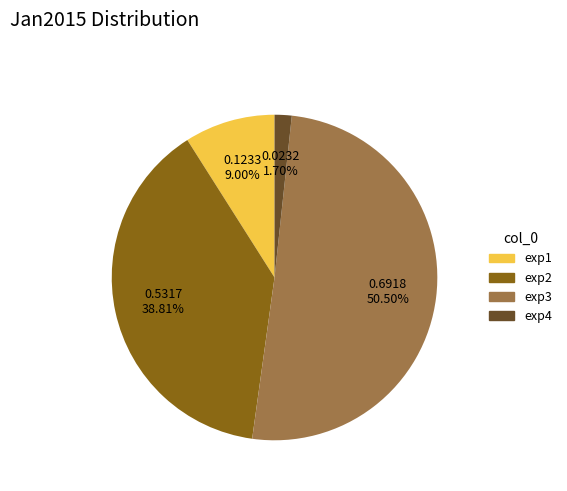

What is the smallest slice in the pie chart?

exp4